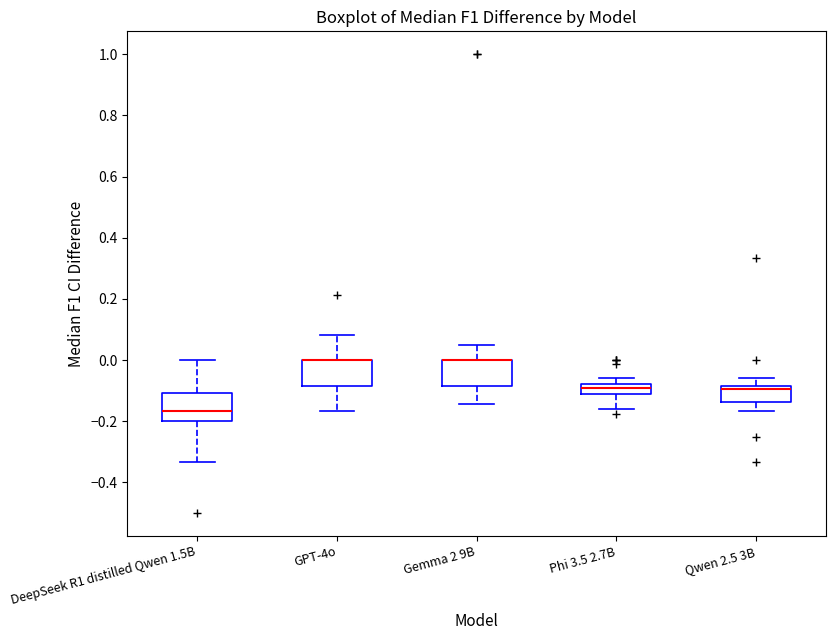

Reading left to right, transcribe this box plot: for each box, give where its median line is, the range the box spans, and where its two whiskers end, as read against the y-axis. The values are not printed on the chart, so give them approximately, as read against the axis.

DeepSeek R1 distilled Qwen 1.5B: median -0.16, box -0.20 to -0.10, whiskers -0.34 to 0.00
GPT-4o: median 0.00 (drawn on the box's upper edge), box -0.08 to 0.00, whiskers -0.16 to 0.08
Gemma 2 9B: median 0.00 (drawn on the box's upper edge), box -0.08 to 0.00, whiskers -0.14 to 0.04
Phi 3.5 2.7B: median -0.10, box -0.12 to -0.08, whiskers -0.16 to -0.06
Qwen 2.5 3B: median -0.10, box -0.14 to -0.08, whiskers -0.16 to -0.06